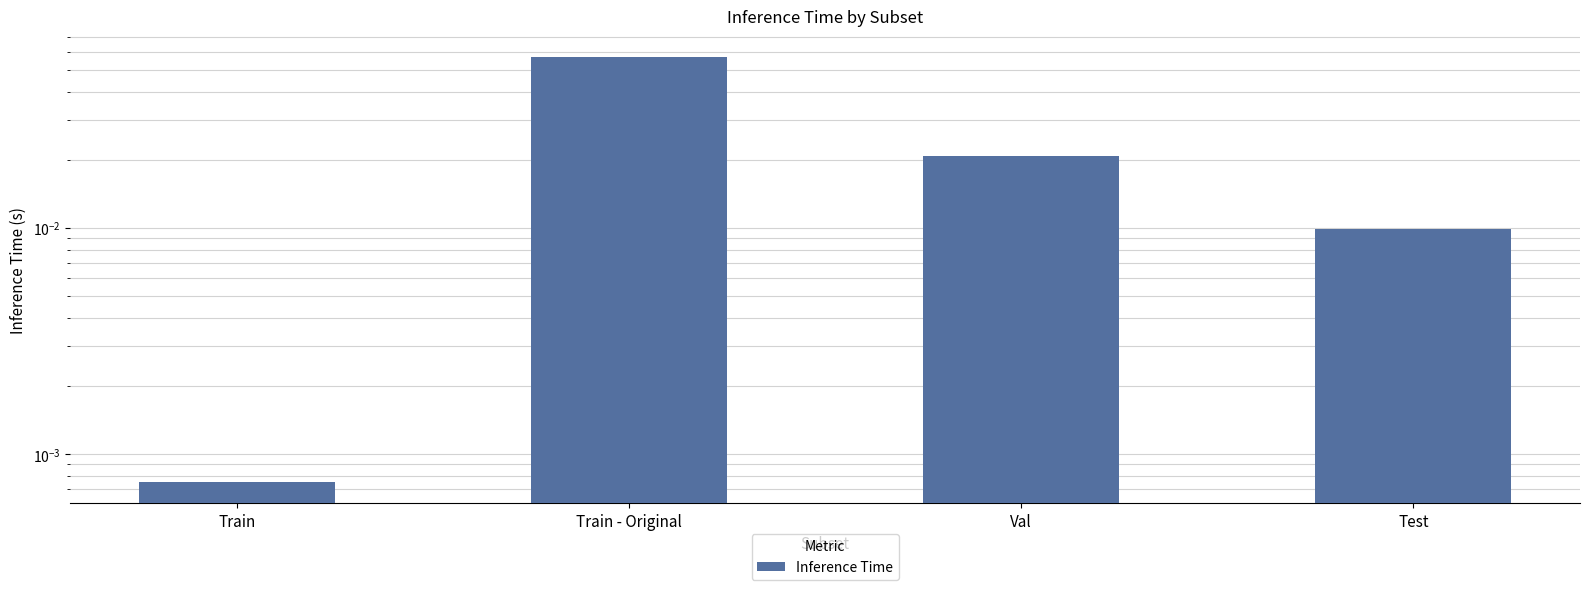

The value at Train is 0.0. True or false?

True